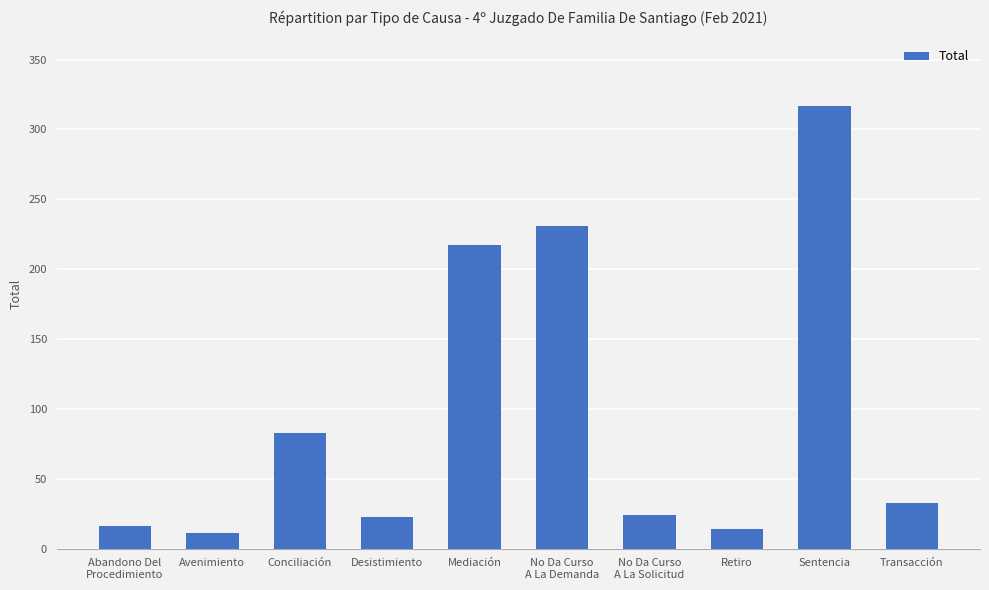

The value at Transacción is 15. True or false?

False